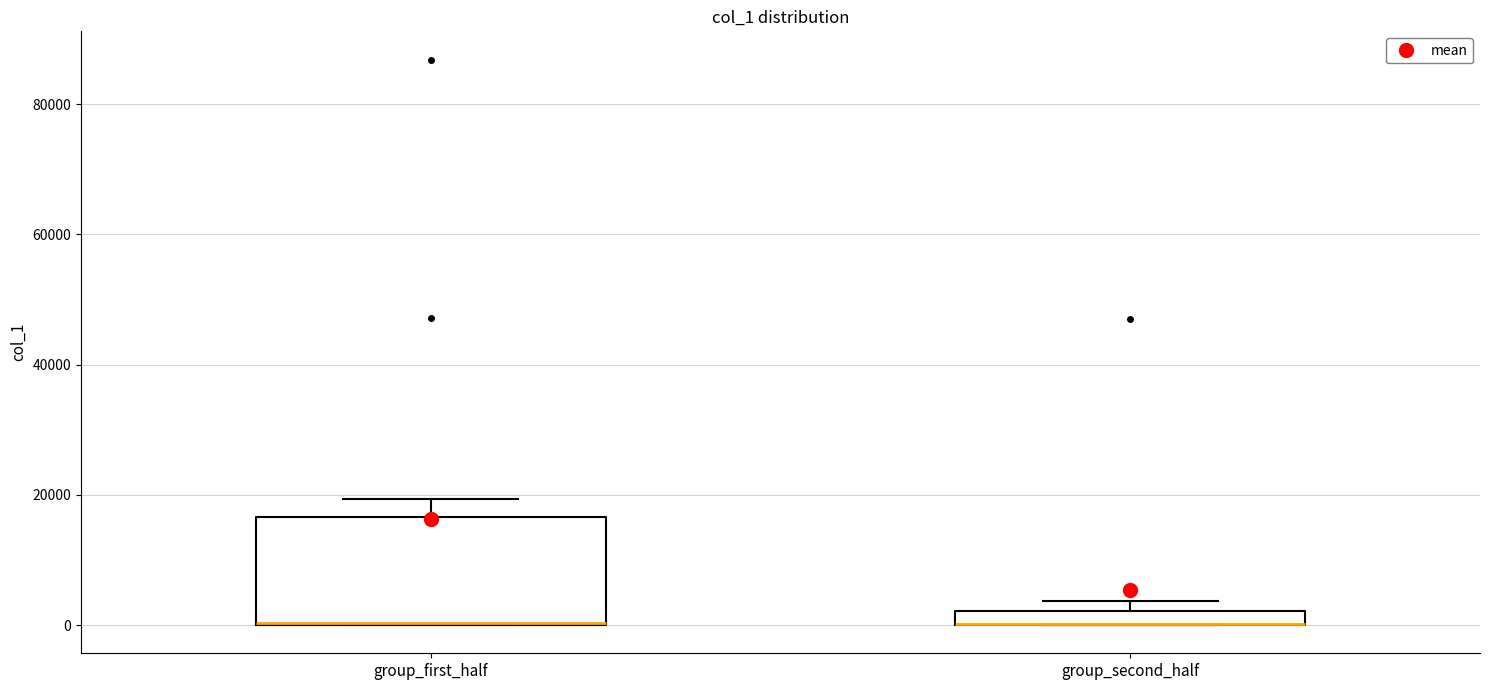

Comparing the boxes themselves (not the whiskers), which one is the tallest?

group_first_half